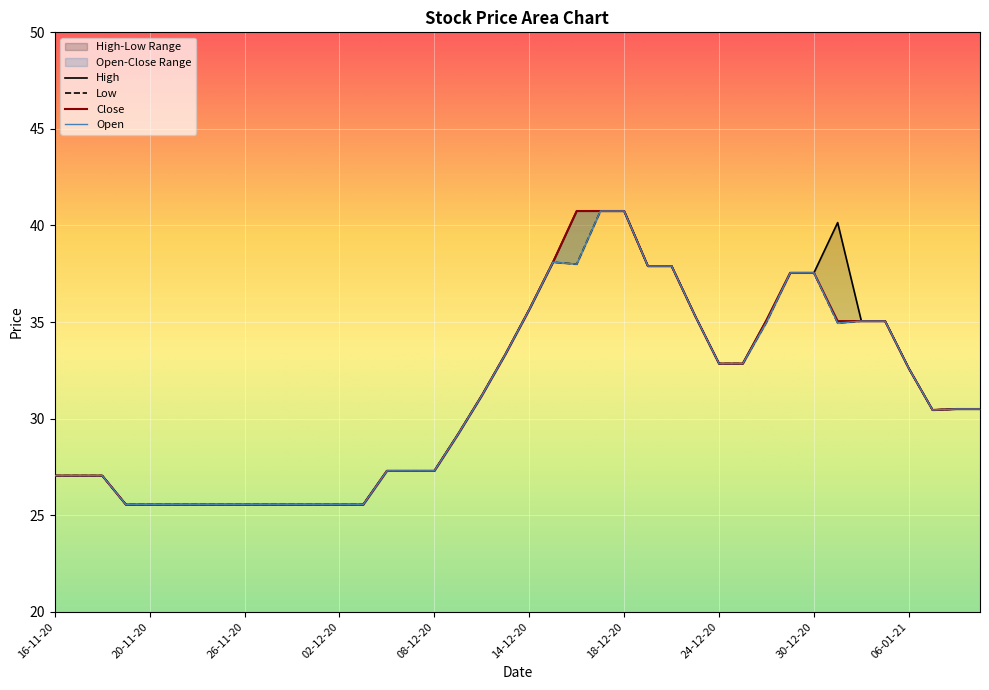

Which category has the lowest value in the Low series?

19-11-20